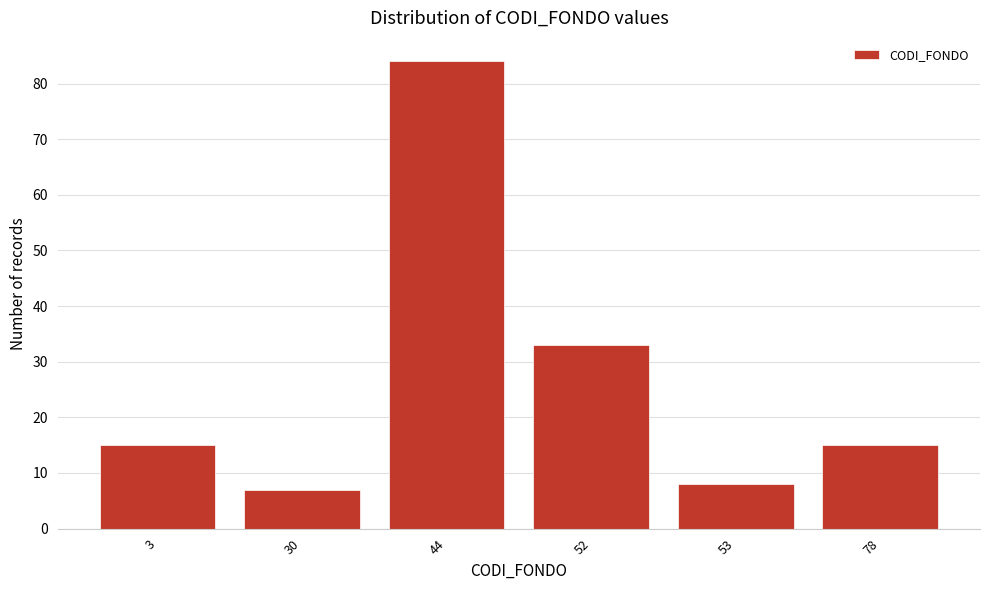

Reading right to left, extract all data points from this chart.

15	8	33	84	7	15